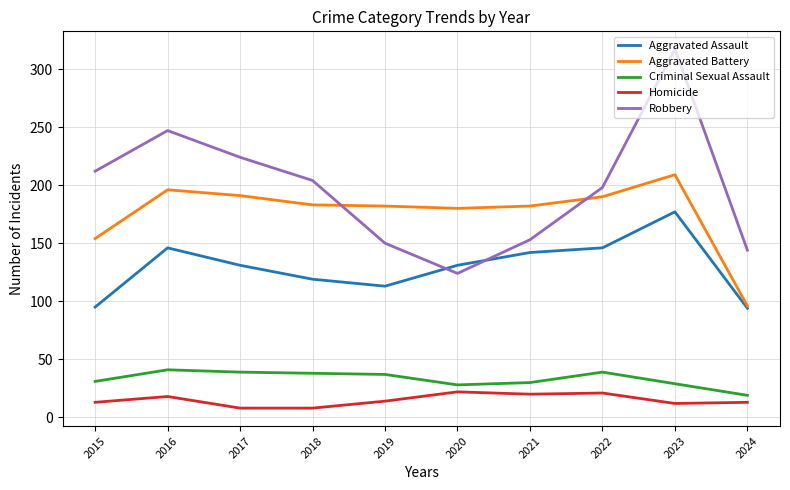

What is the lowest value of the Robbery series?

124